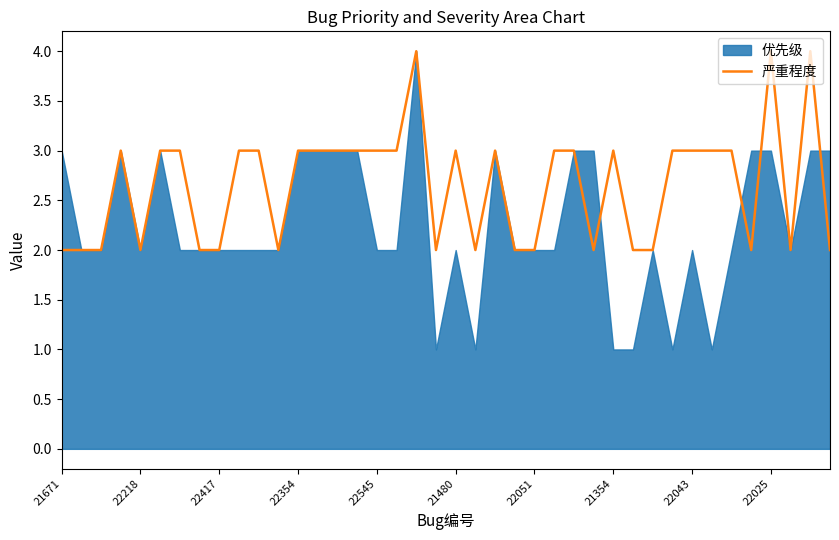

What is the value of the 14th point from the left?

3